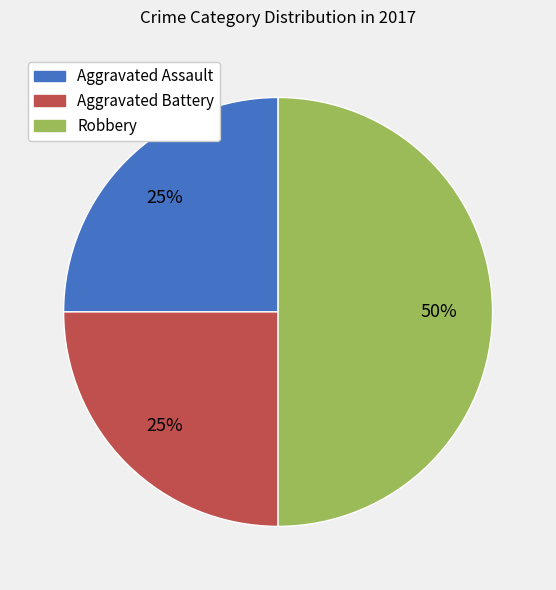

To the nearest percent, what portion does Aggravated Battery represent?

25%